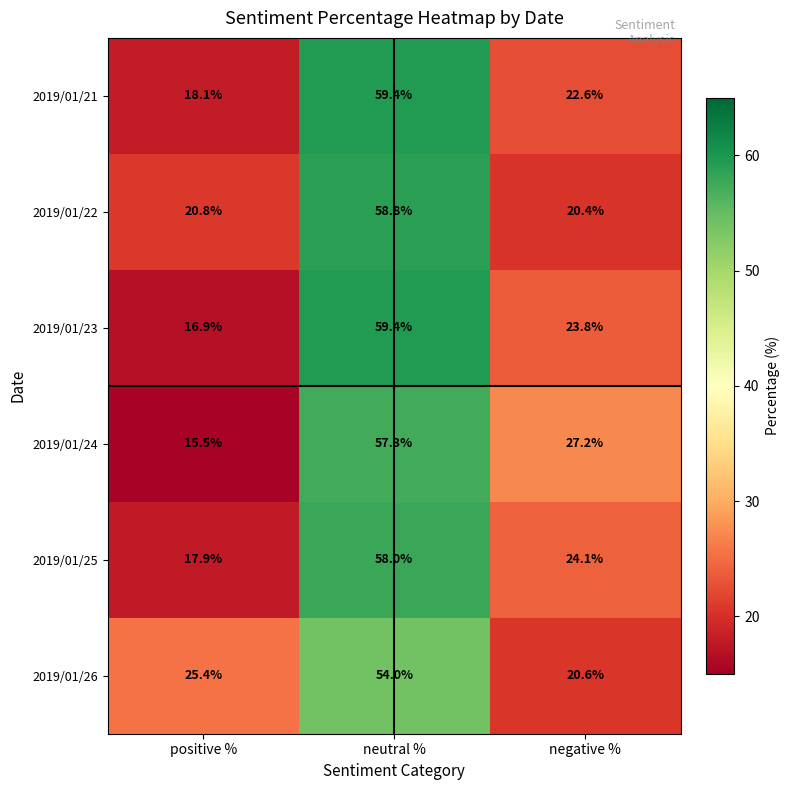

What is the total value across all series at positive %?

114.6